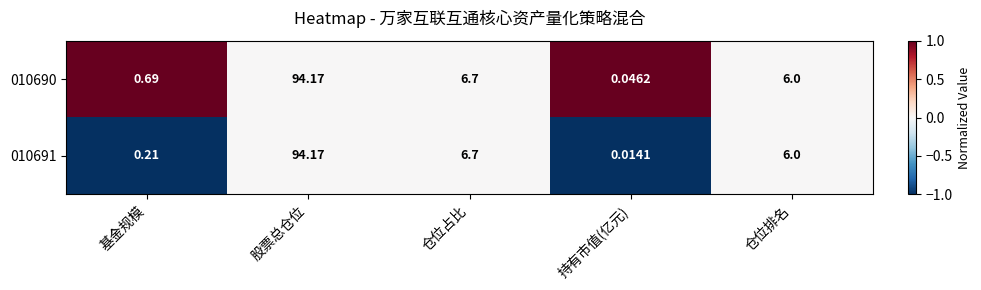

How many values in the 010690 series are below 6?

2